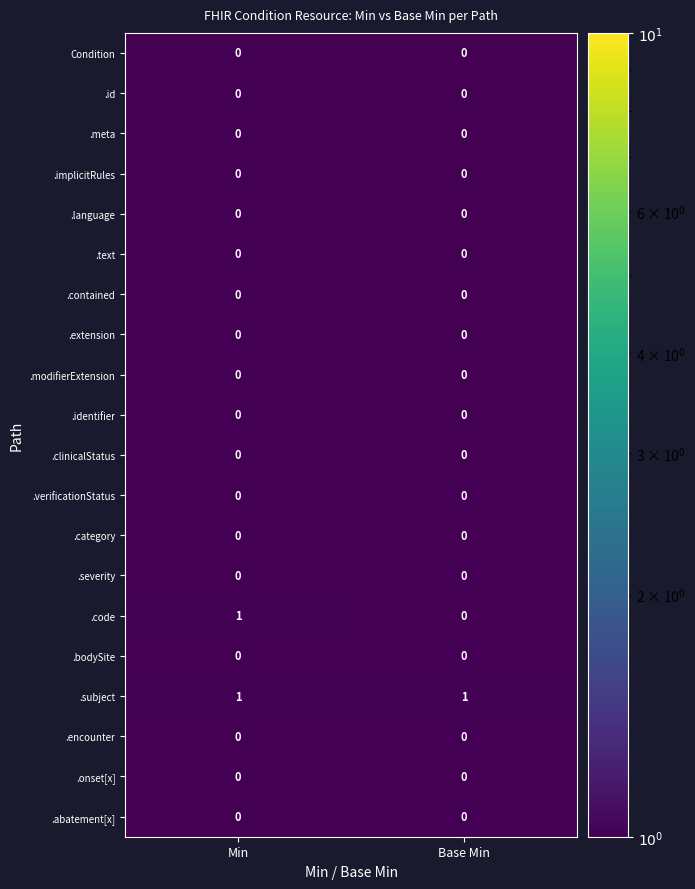

True or false: Condition has a value of 0 at Min.

True